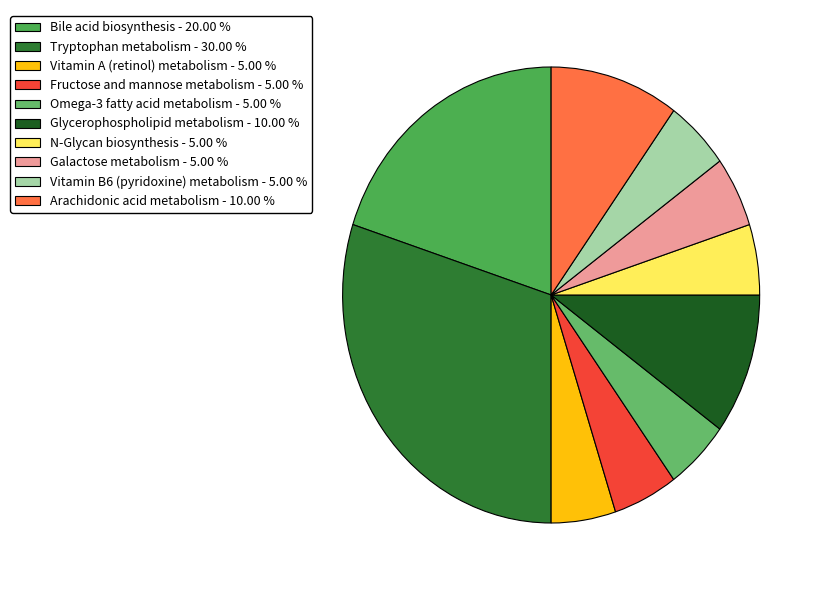

Is it true that Omega-3 fatty acid metabolism is 1% of the pie?

False